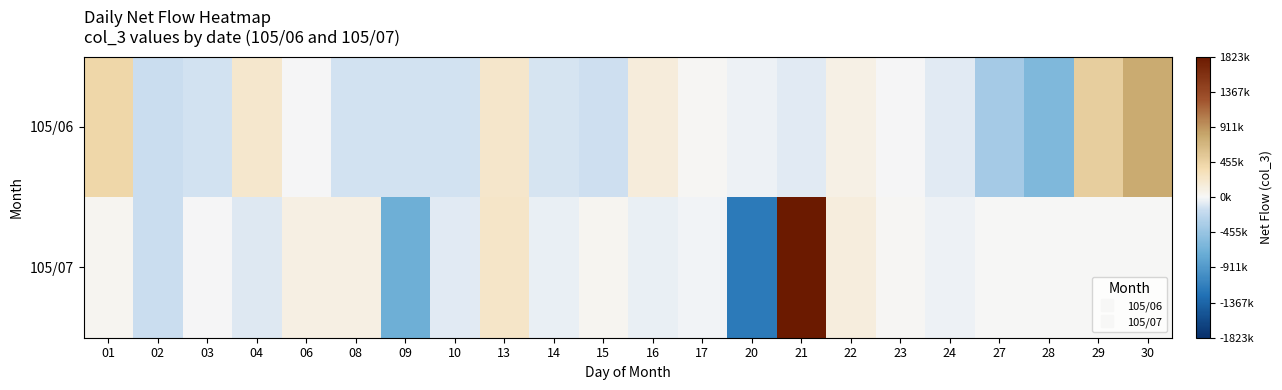

Which series has the largest total across all categories?

105/06